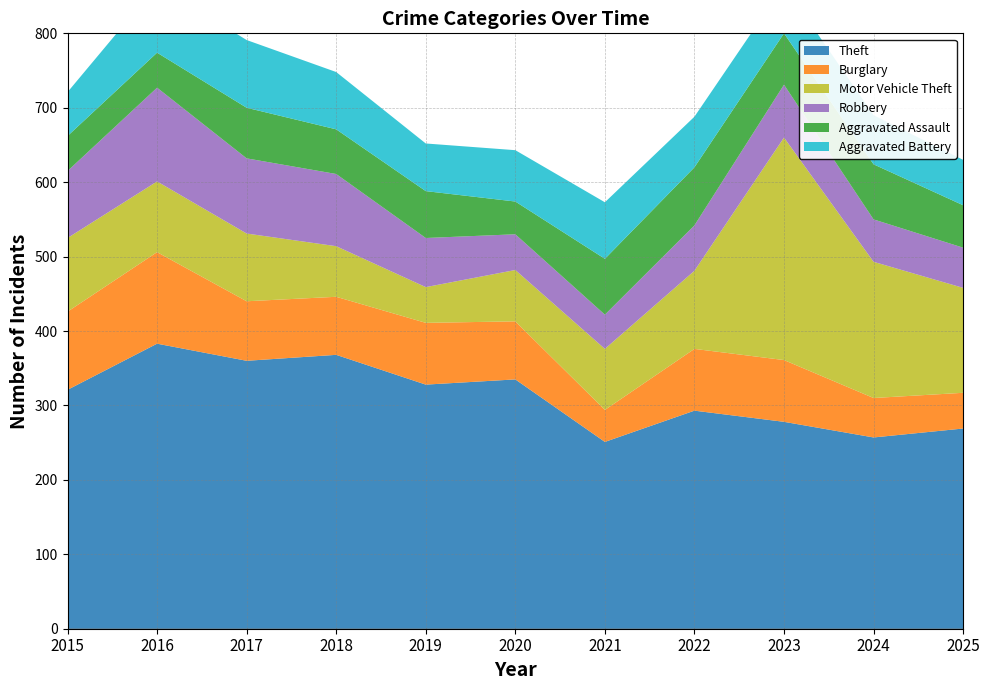

Reading left to right, extract all data points from this chart.

Theft: 321	383	360	368	328	335	251	293	278	257	269
Burglary: 105	123	80	78	83	78	43	83	83	53	48
Motor Vehicle Theft: 99	95	91	68	48	69	82	105	299	183	141
Robbery: 90	126	101	97	66	48	46	61	71	57	54
Aggravated Assault: 47	47	68	60	63	44	75	78	69	74	57
Aggravated Battery: 59	91	91	77	64	69	76	68	65	66	61